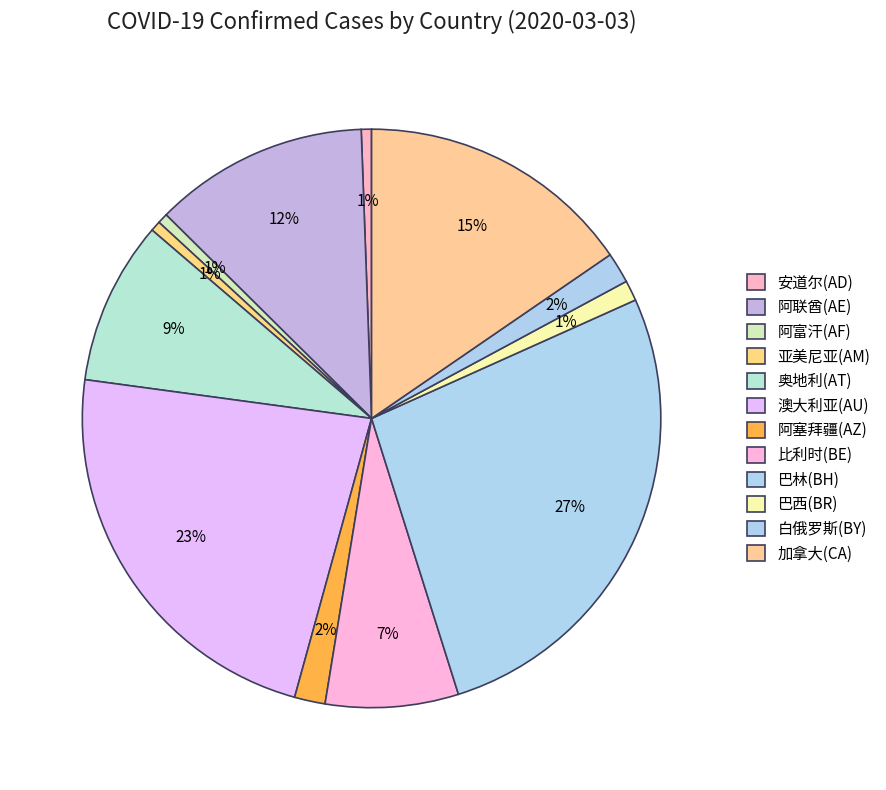

Count the number of slices in the pie.

12